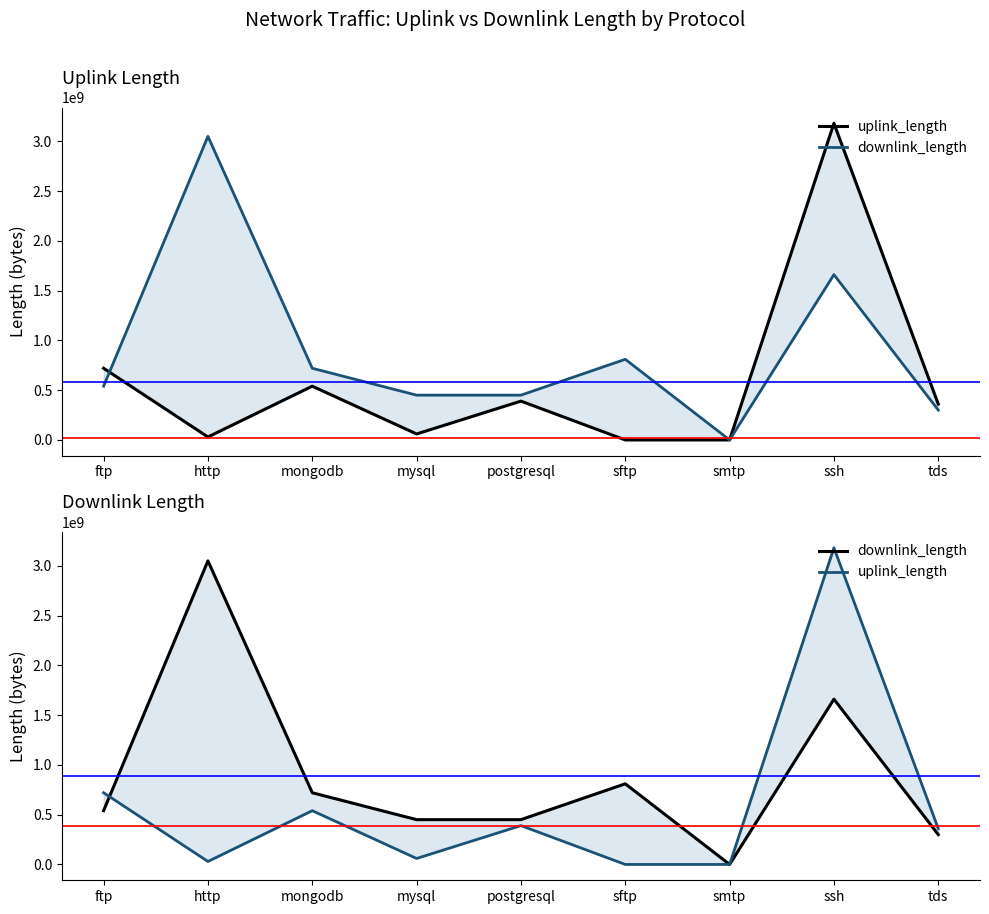

Does the chart display data point markers on the line(s)?

No